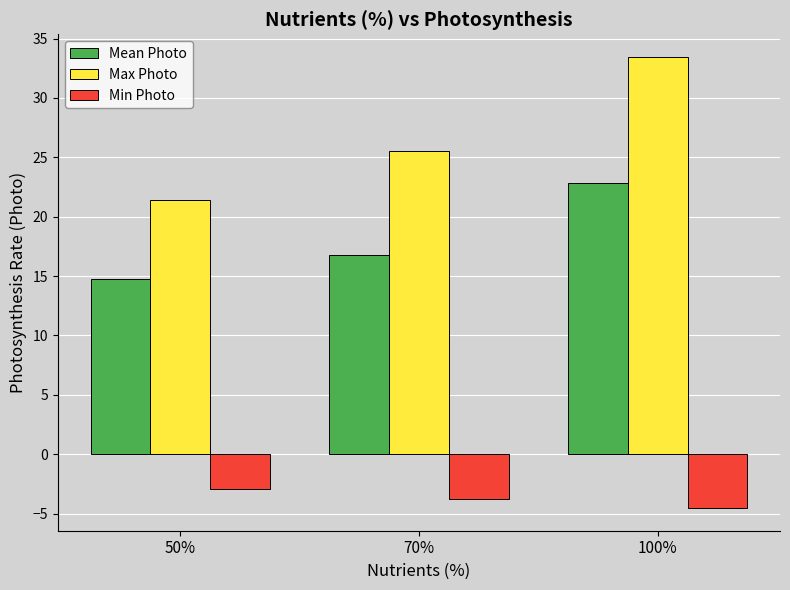

What is the value of the Max Photo bar at the 1st from the left?

21.4